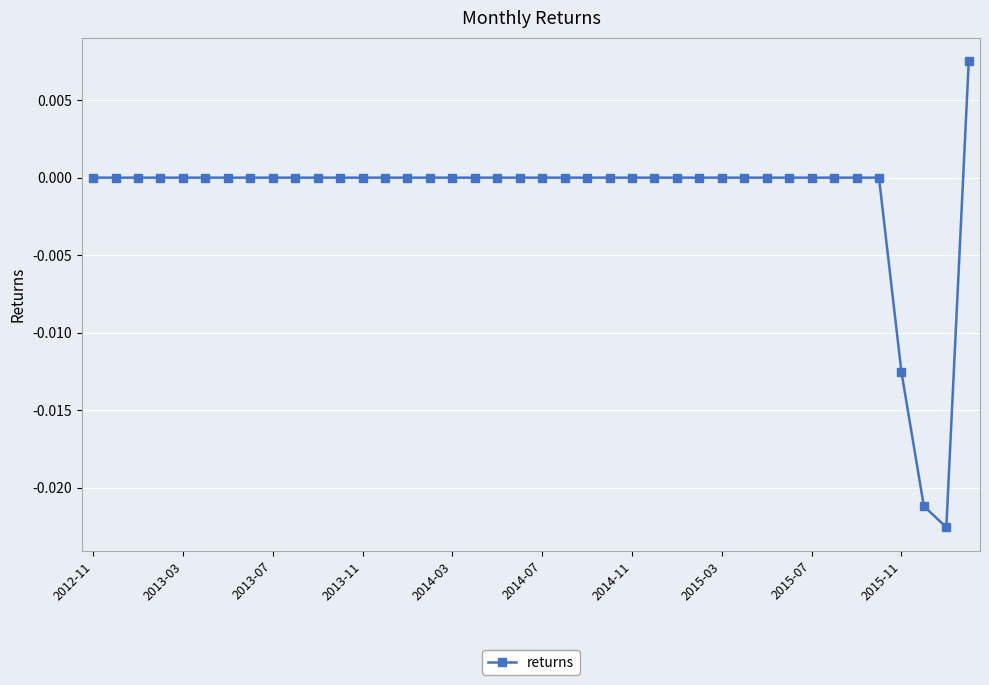

How many categories are shown in the chart?

40